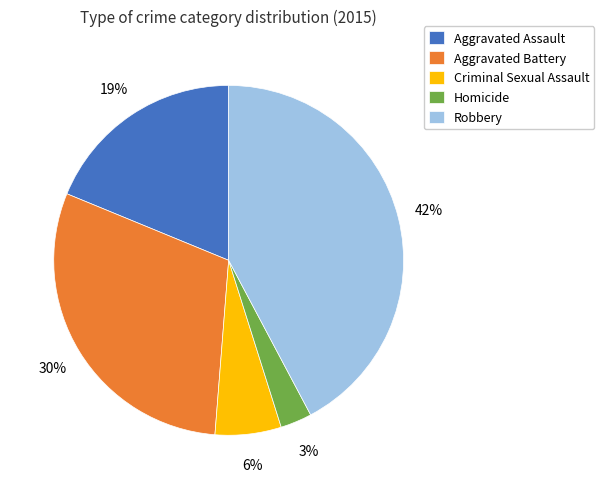

Count the number of slices in the pie.

5